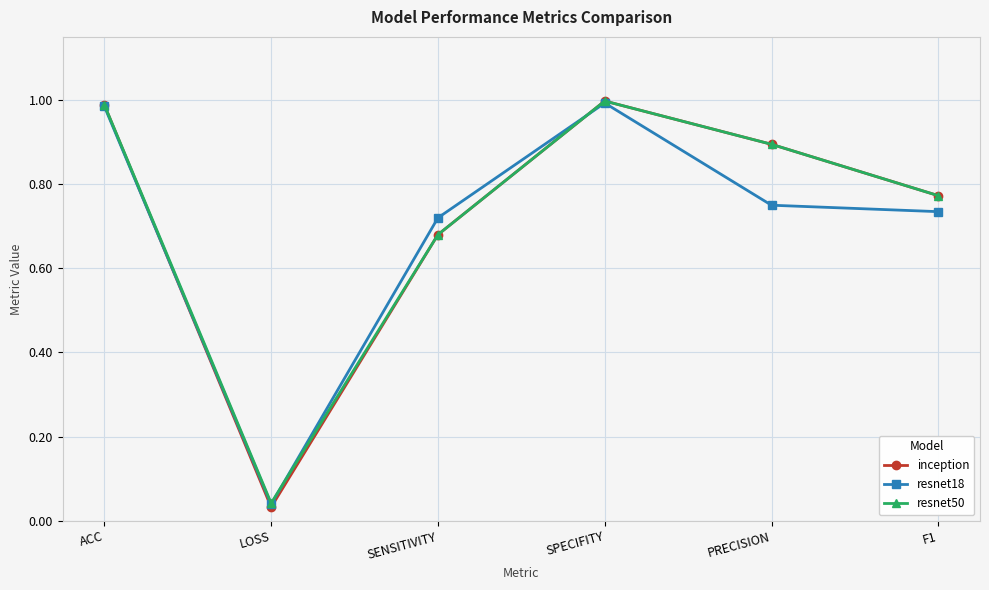

What is the sum of the resnet18 values at SPECIFITY and F1?

1.7